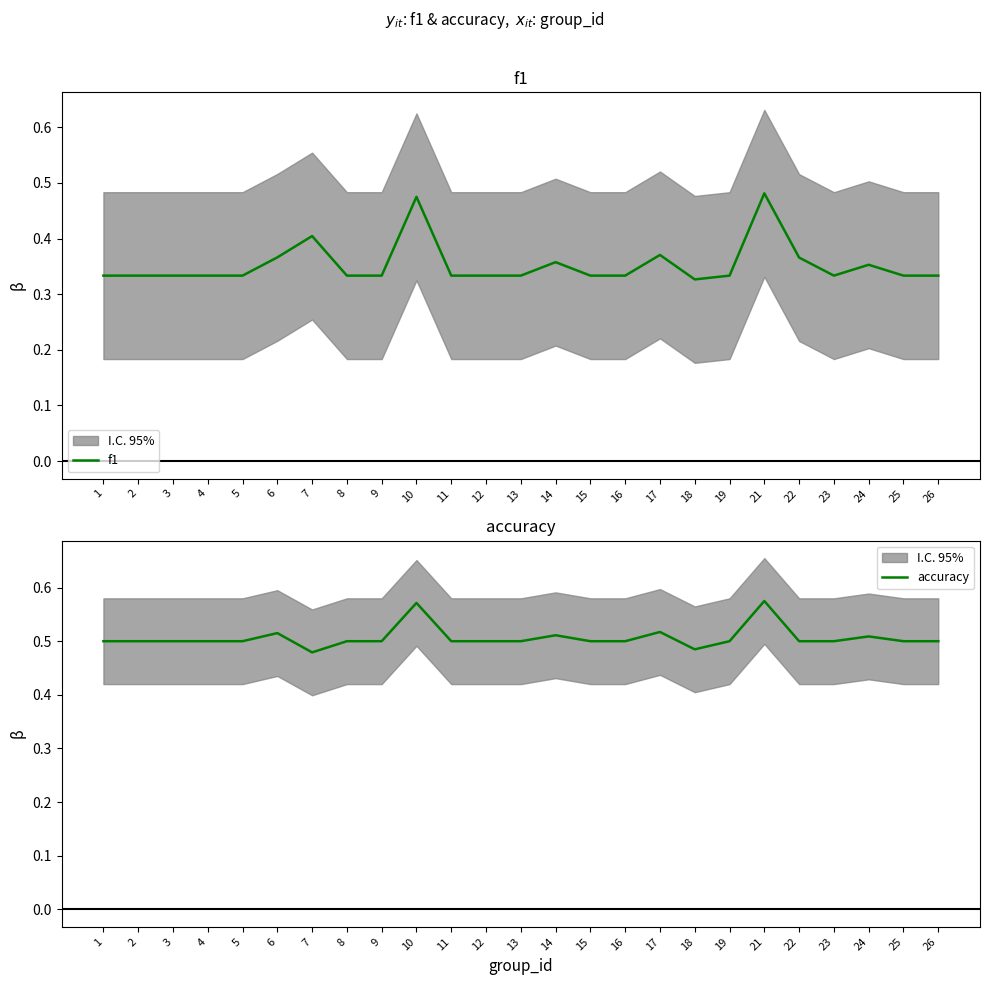

Which has a higher value, 3 or 23?

3